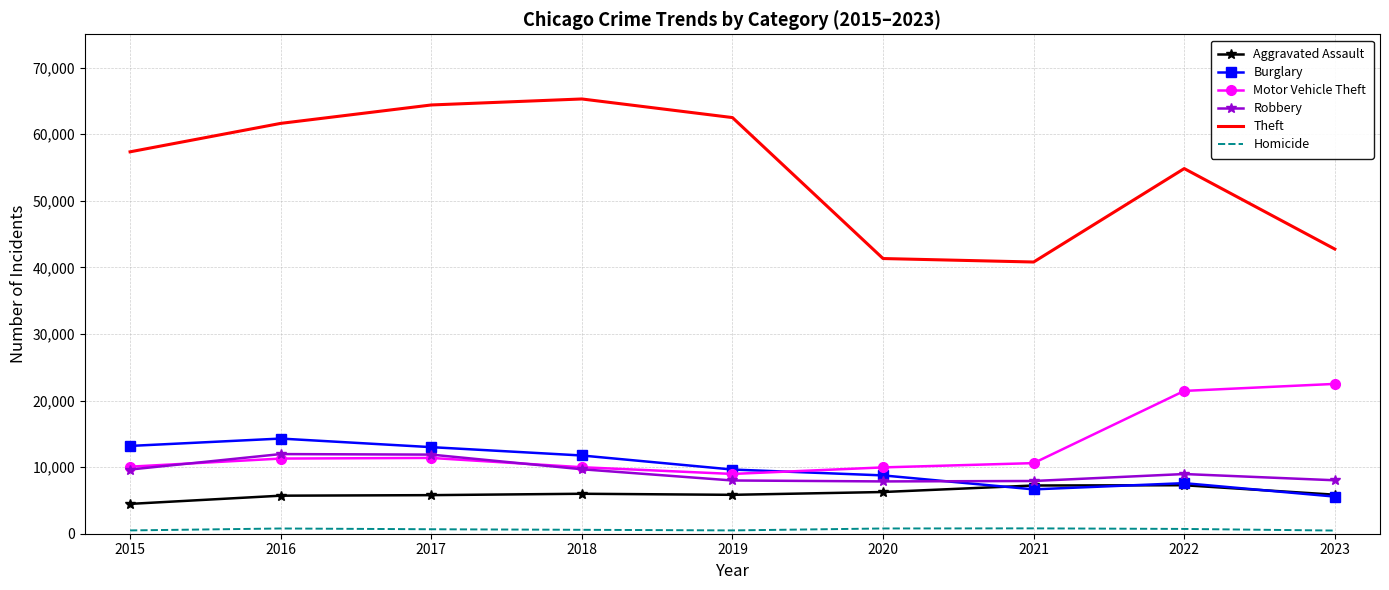

How many distinct data groups are displayed?

6